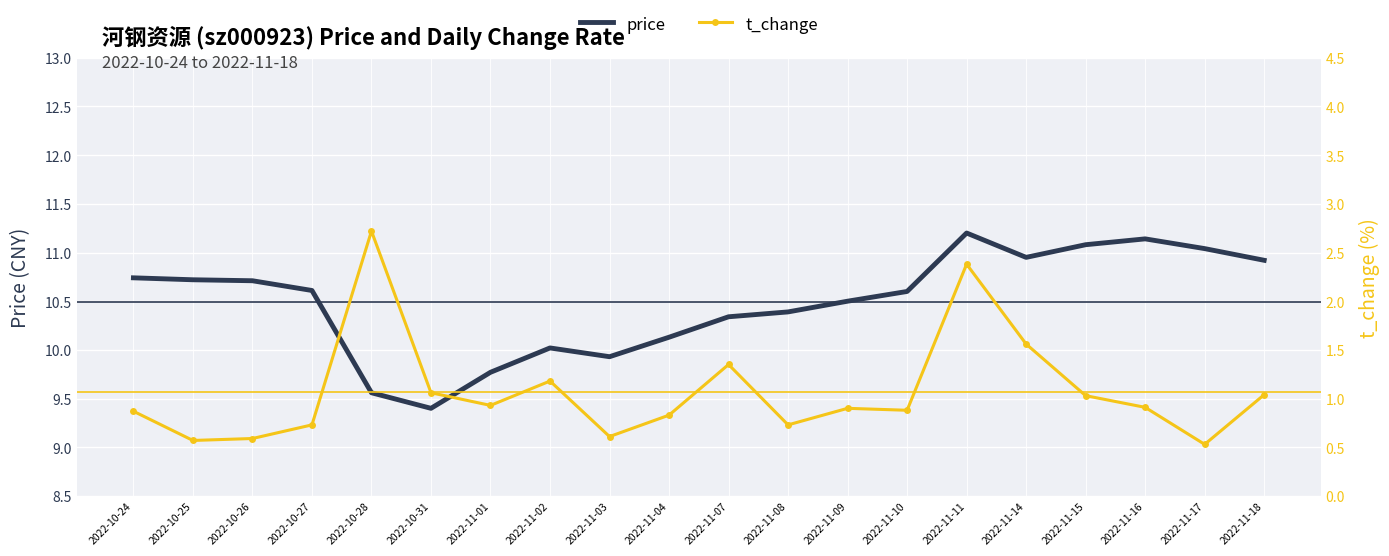

What is the minimum value shown in the chart?

0.5